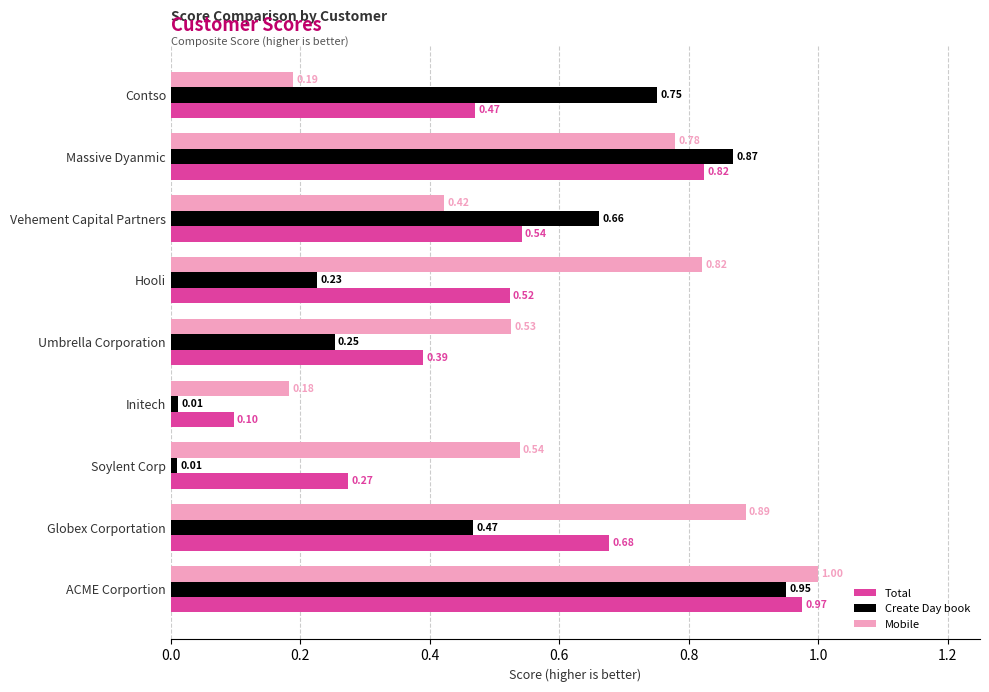

Which series has the widest spread of values?

Create Day book